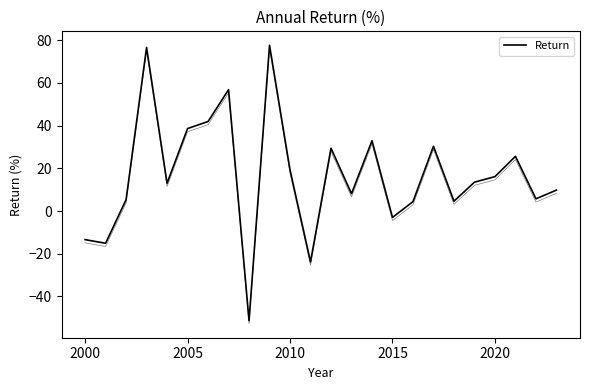

True or false: there are more than 0 points higher than both neighbors.

True